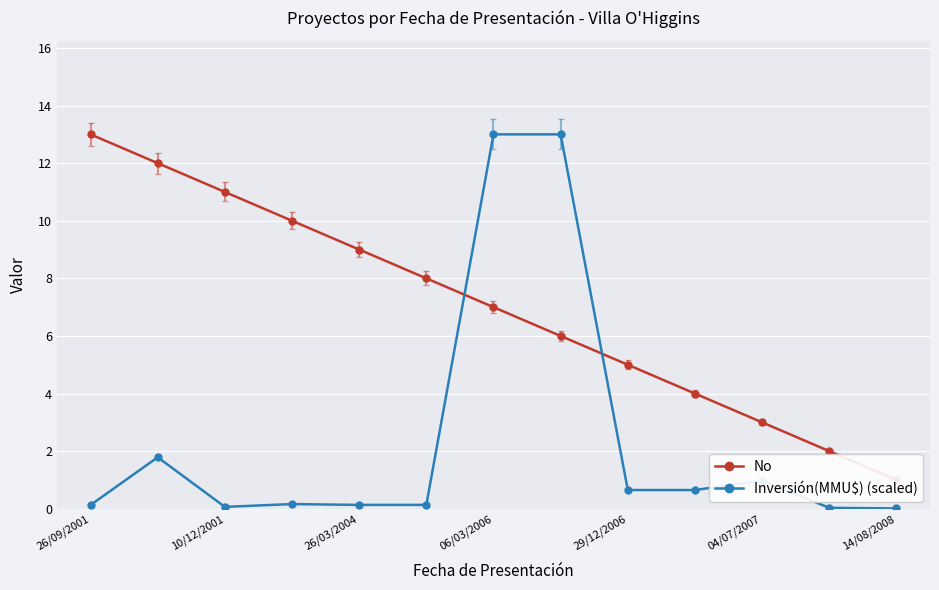

Which series has the widest spread of values?

Inversión(MMU$) (scaled)